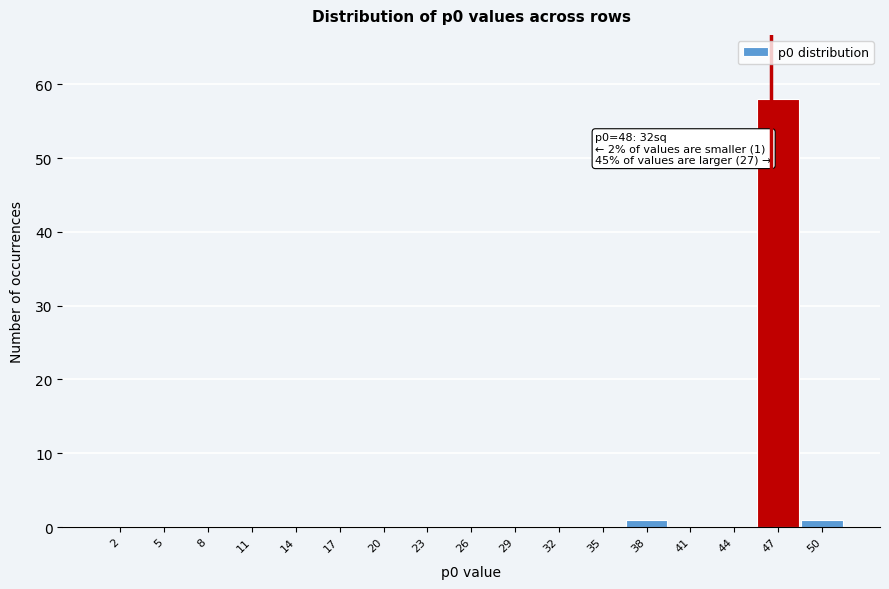

Reading right to left, transcribe all the data shown in this chart.

50=1	47=58	44=0	41=0	38=1	35=0	32=0	29=0	26=0	23=0	20=0	17=0	14=0	11=0	8=0	5=0	2=0